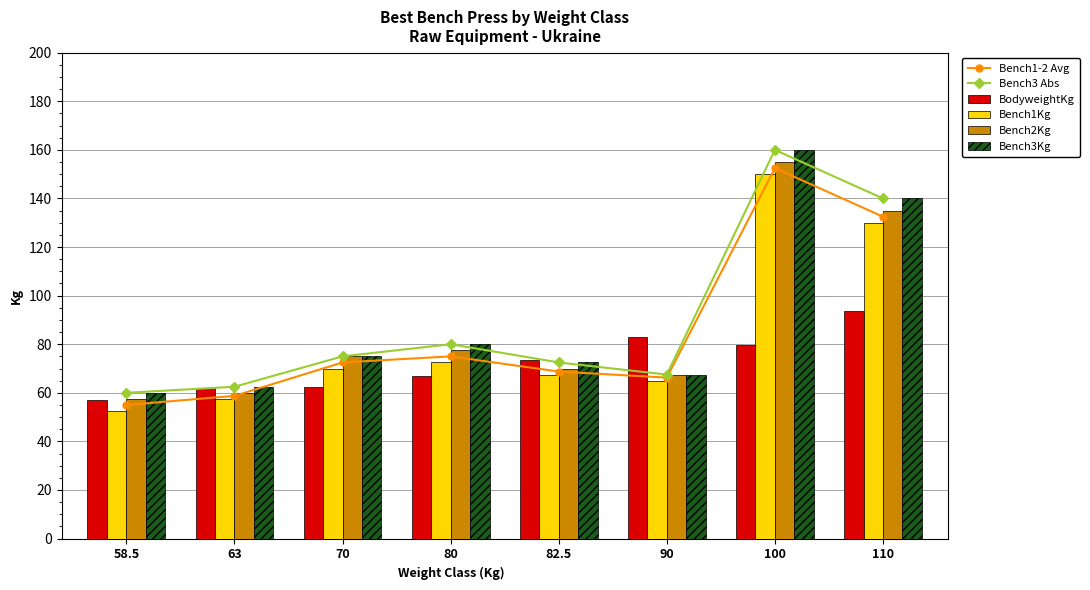

What position from the right is 70?

6